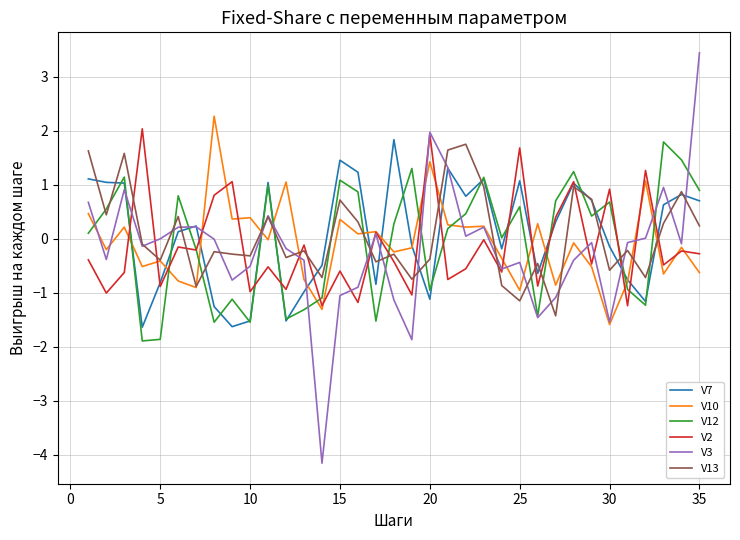

Which series has the widest spread of values?

V3